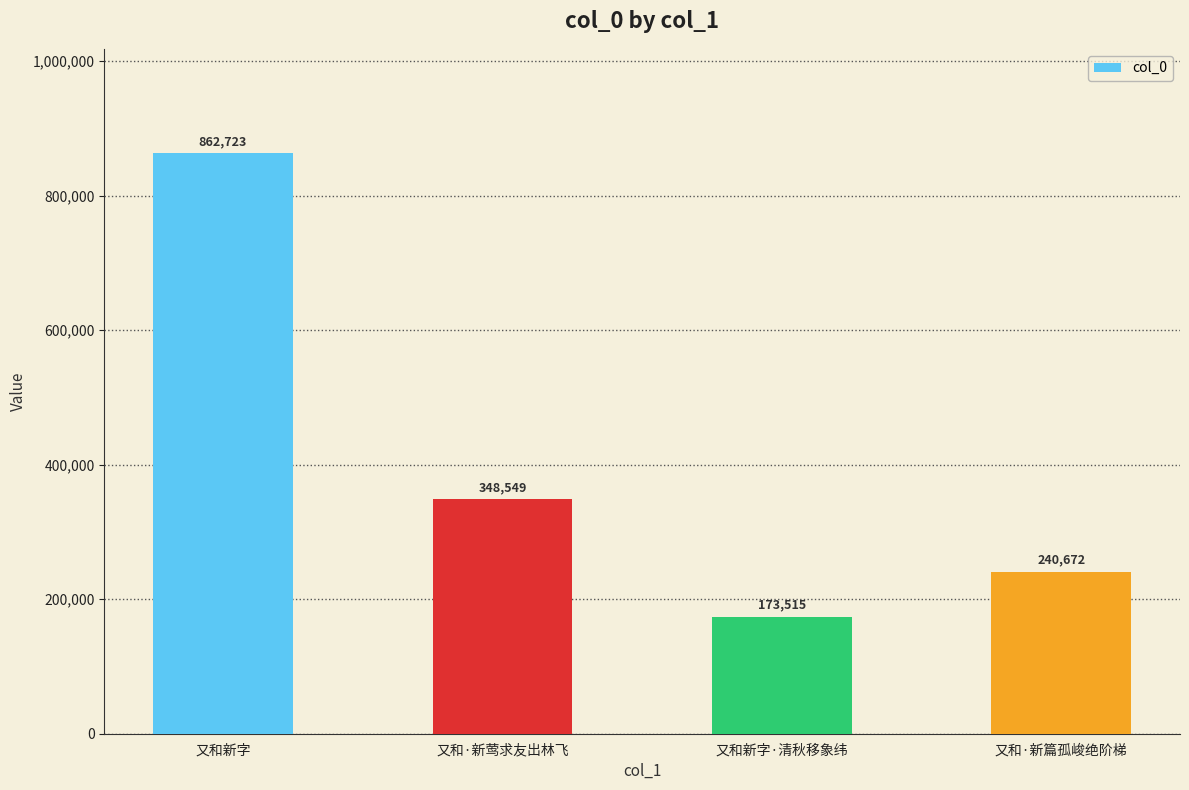

Is it true that the value at 又和·新莺求友出林飞 is 348549?

True